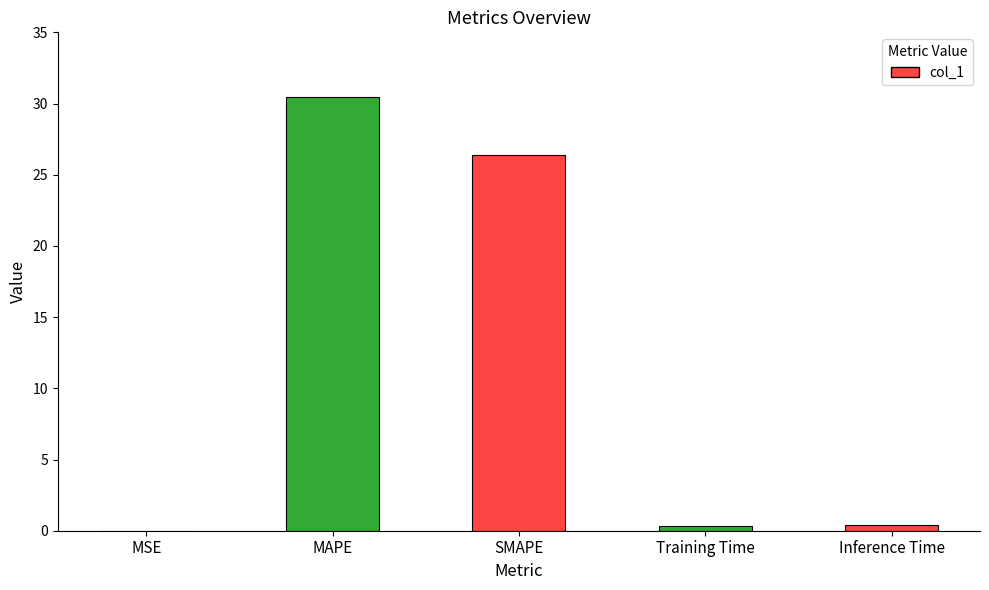

What is the maximum value shown in the chart?

30.4